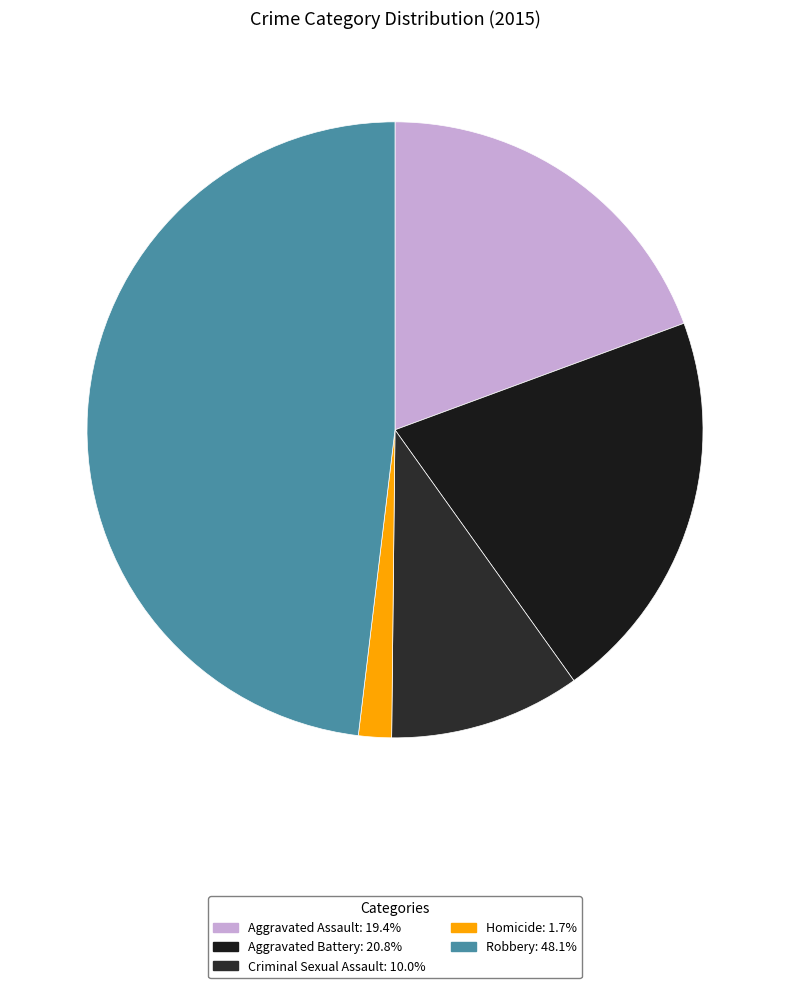

To the nearest percent, what portion does Criminal Sexual Assault represent?

10%